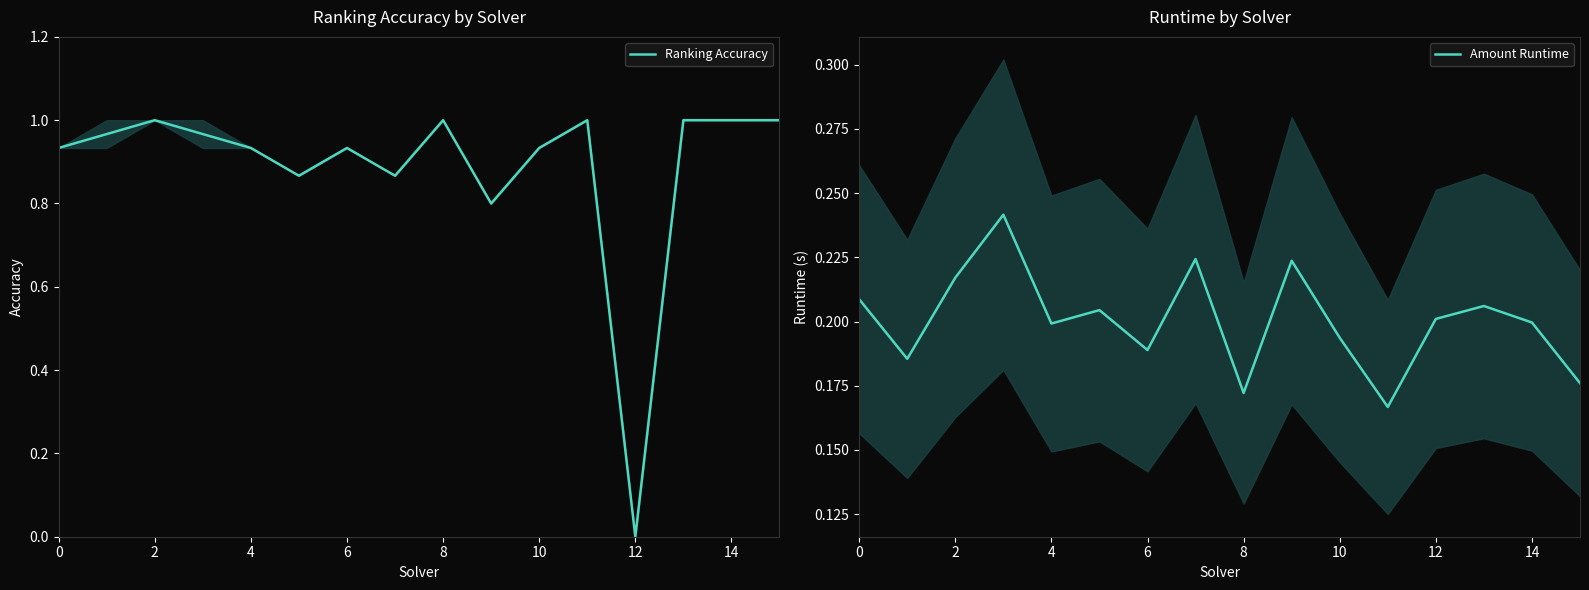

What is the sum of the Amount Runtime values at 13 and 15?

0.4